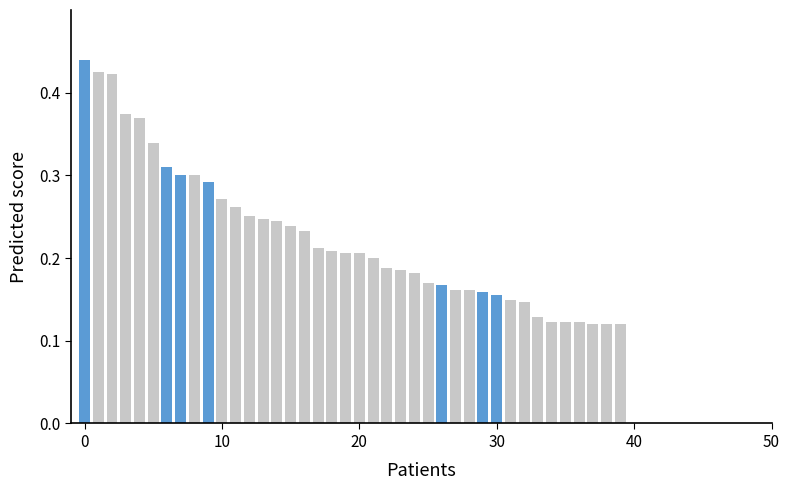

Reading left to right, what are all the values shown in this chart?

Patients: 0.4	0.4	0.4	0.4	0.4	0.3	0.3	0.3	0.3	0.3	0.3	0.3	0.3	0.2	0.2	0.2	0.2	0.2	0.2	0.2	0.2	0.2	0.2	0.2	0.2	0.2	0.2	0.2	0.2	0.2	0.2	0.1	0.1	0.1	0.1	0.1	0.1	0.1	0.1	0.1
Highlighted: 0.4	0.0	0.0	0.0	0.0	0.0	0.3	0.3	0.0	0.3	0.0	0.0	0.0	0.0	0.0	0.0	0.0	0.0	0.0	0.0	0.0	0.0	0.0	0.0	0.0	0.0	0.2	0.0	0.0	0.2	0.2	0.0	0.0	0.0	0.0	0.0	0.0	0.0	0.0	0.0